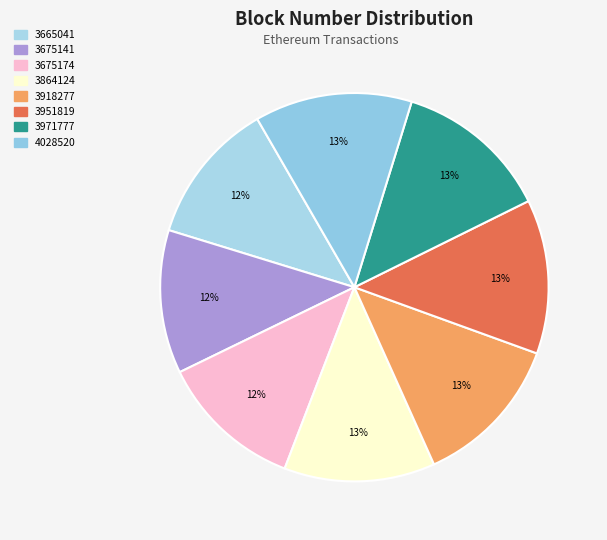

To the nearest percent, what percentage of the pie is 3918277?

13%